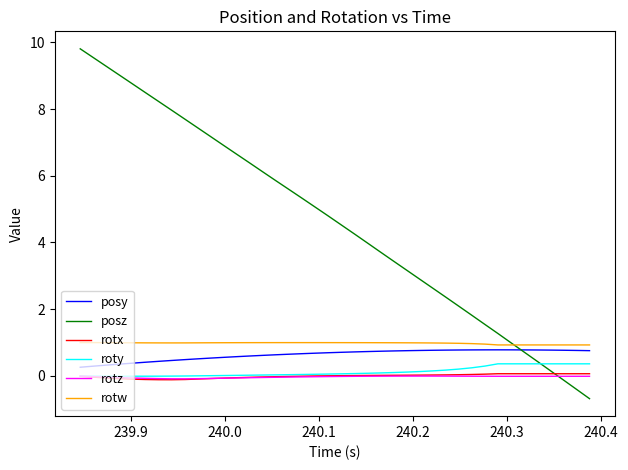

True or false: roty and posy intersect in this chart.

False